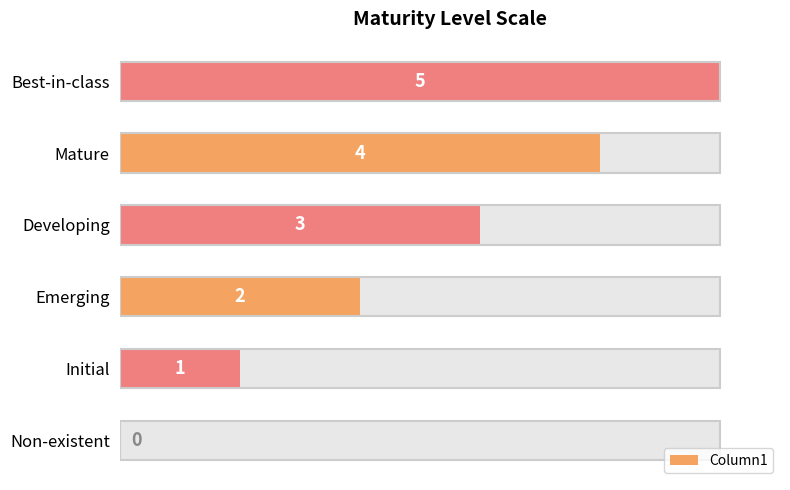

Reading right to left, list all the values displayed in this chart.

5	4	3	2	1	0